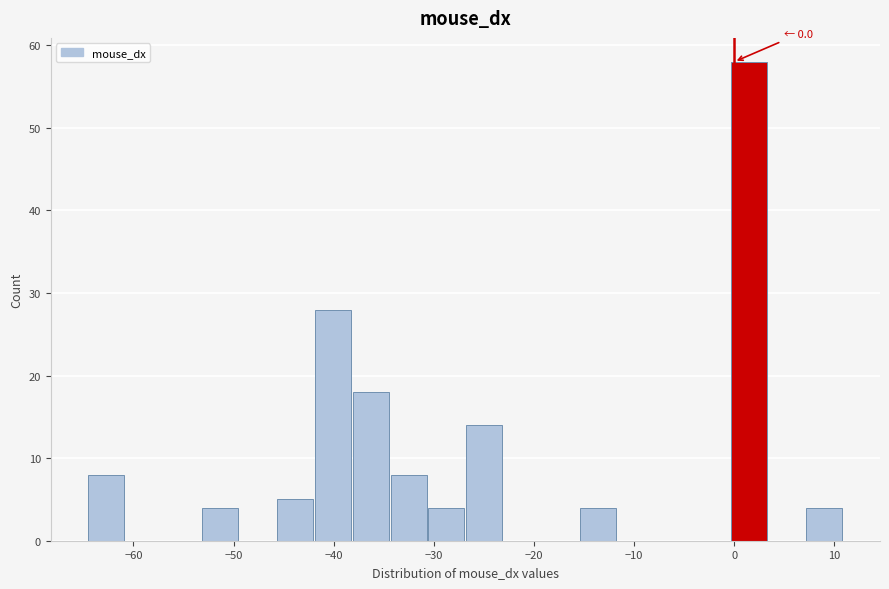

Around what value on the x-axis is the tallest bar? Give the approximate position of its centre, as read against the axis.

1